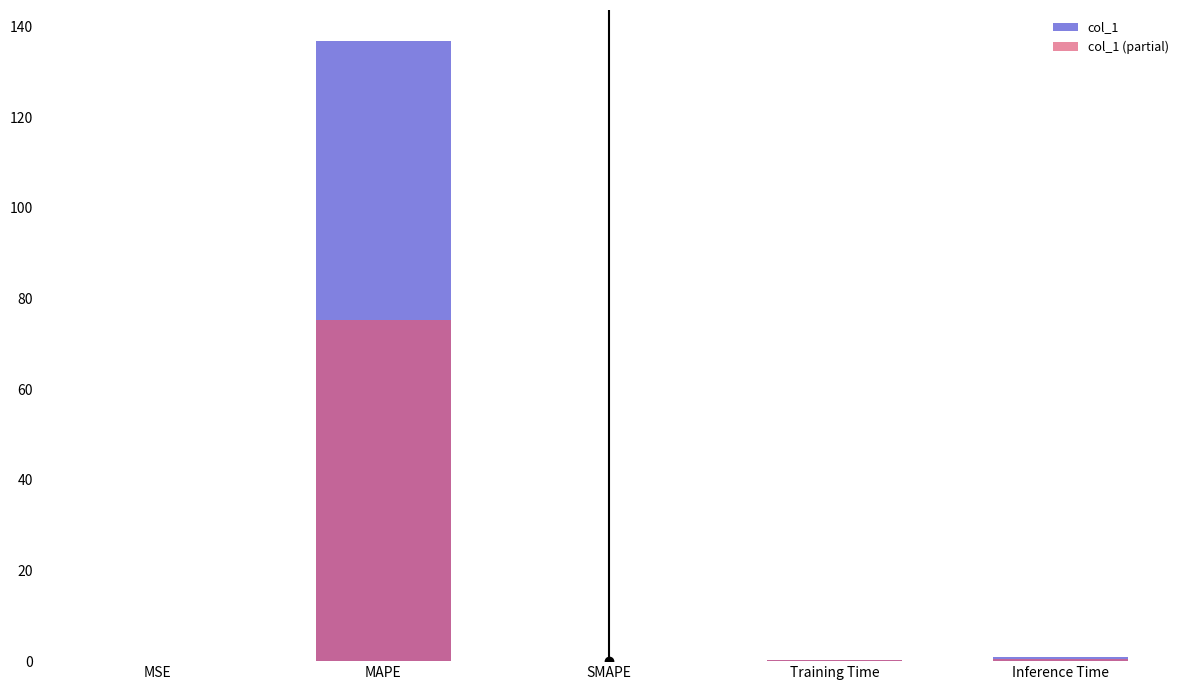

Rank the series at MSE from highest to lowest value.

col_1, col_1 (partial)